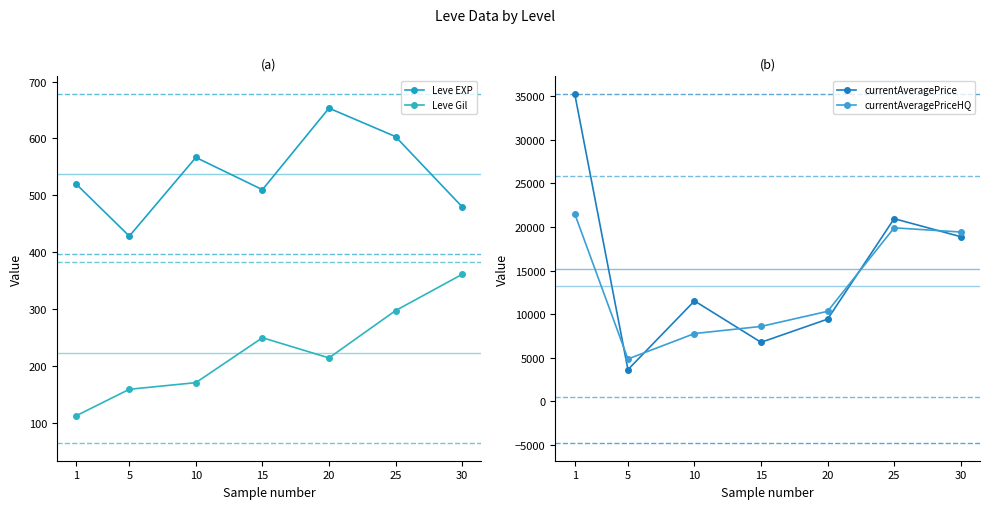

What is the lowest value of the currentAveragePriceHQ series?

4869.0